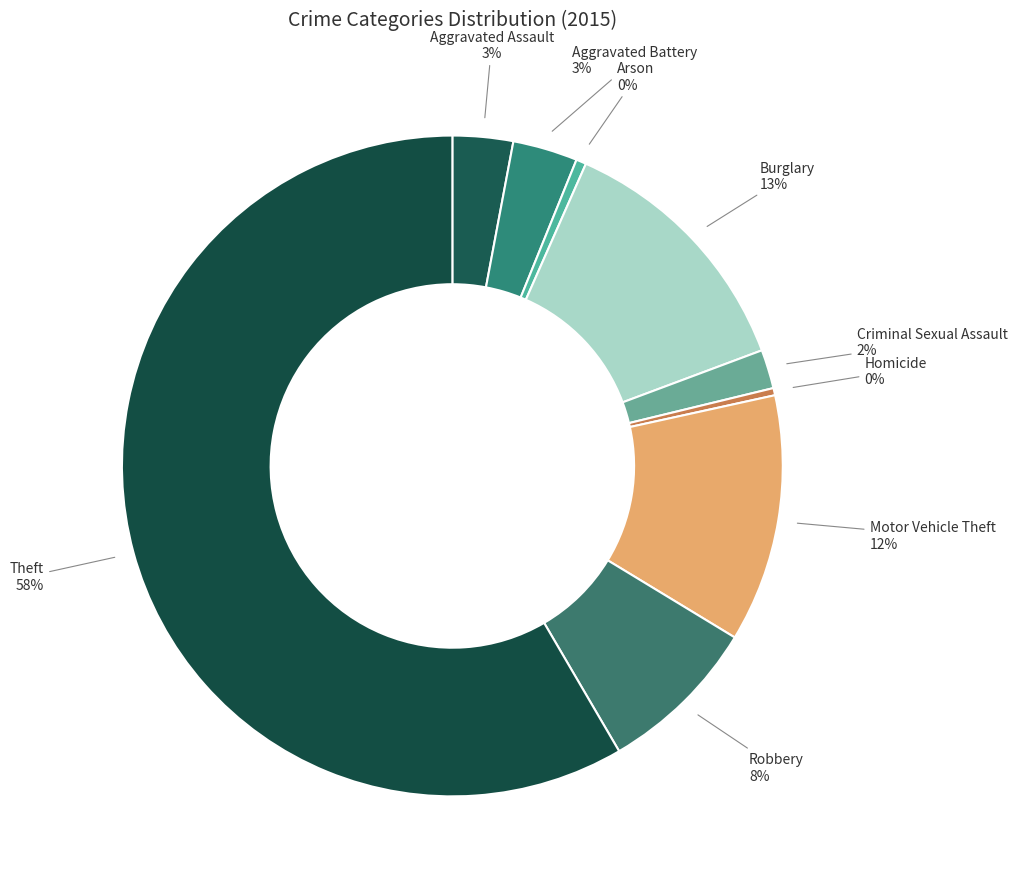

What is the largest slice in the pie chart?

Theft